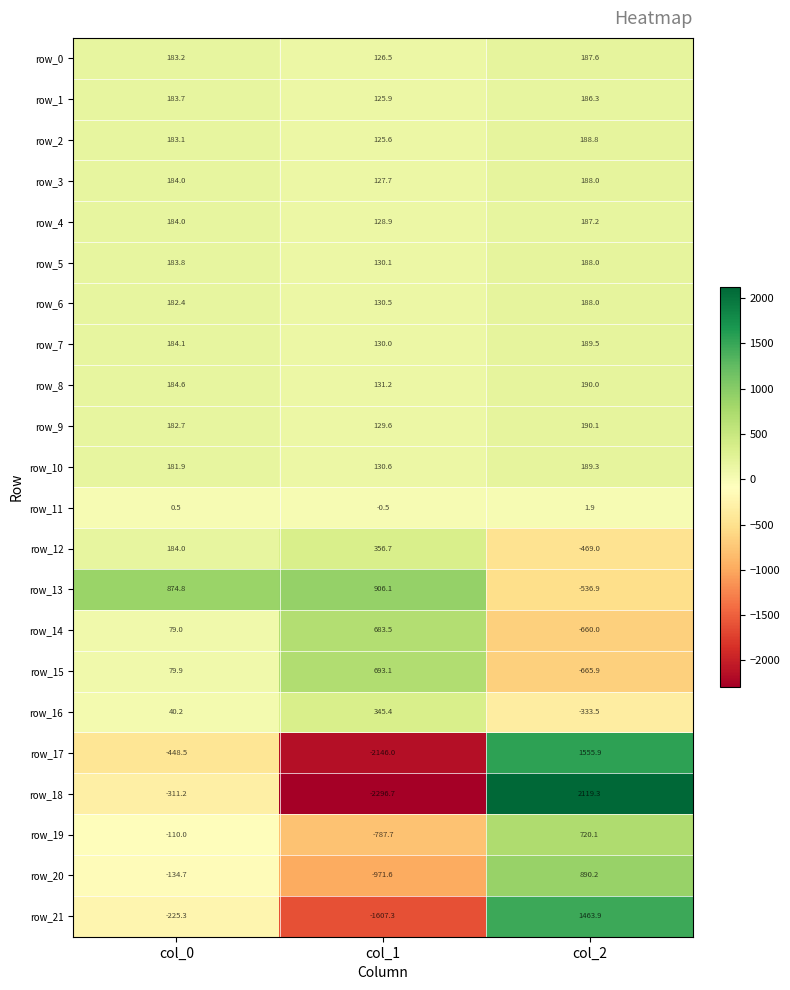

Which series has the widest spread of values?

row_18